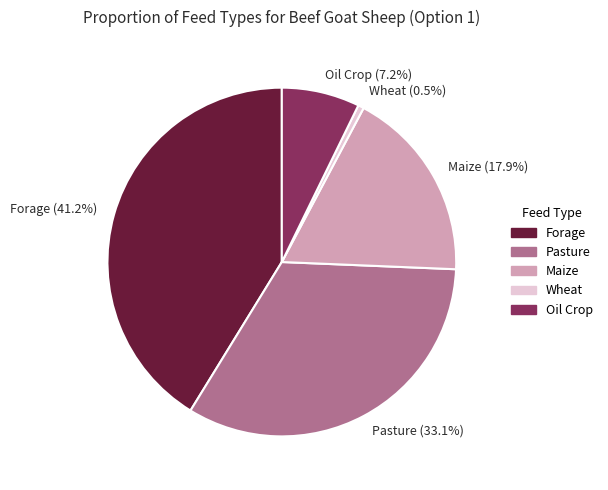

How many segments does this pie chart have?

5